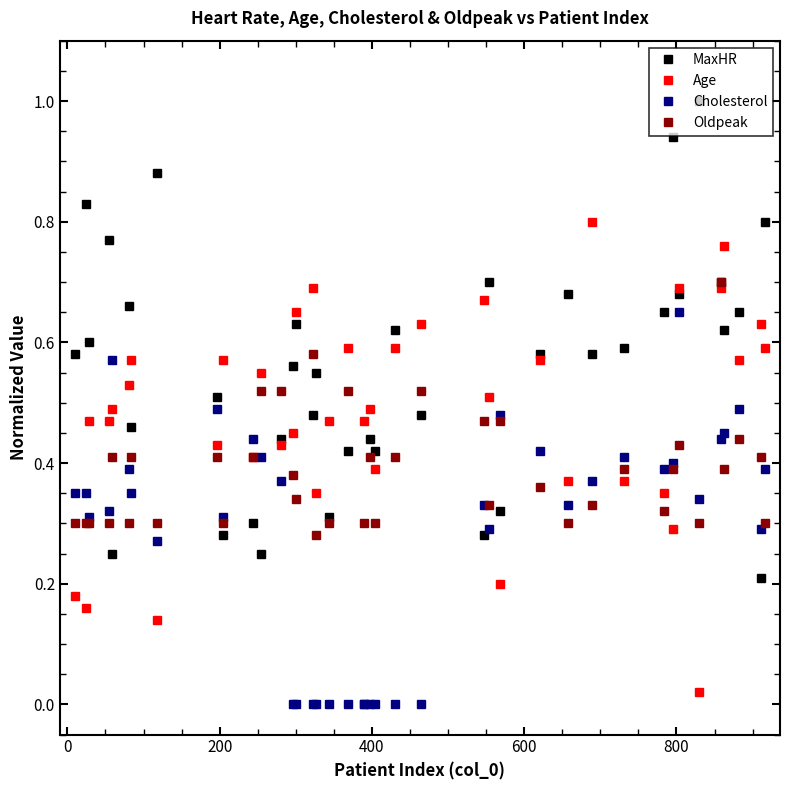

What is the maximum value shown in the chart?

1.0